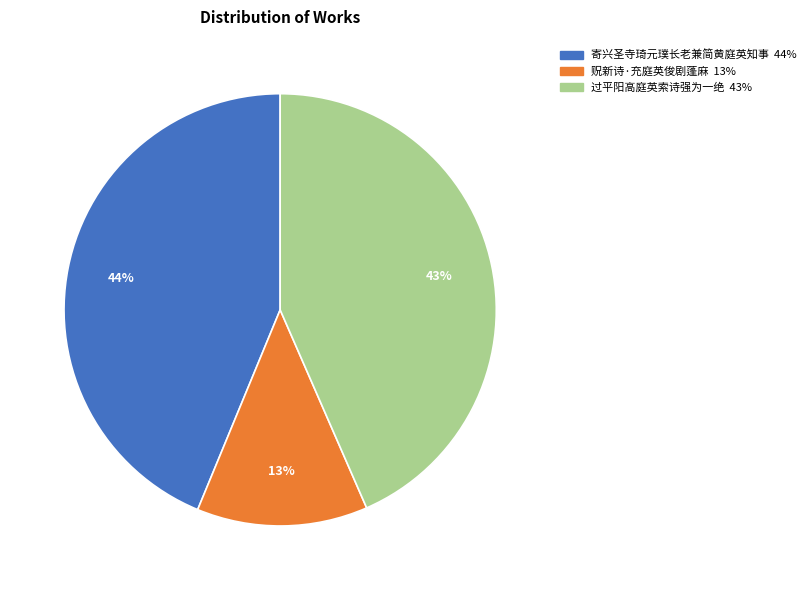

To the nearest percent, what percentage of the pie is 贶新诗·充庭英俊剧蓬麻?

13%